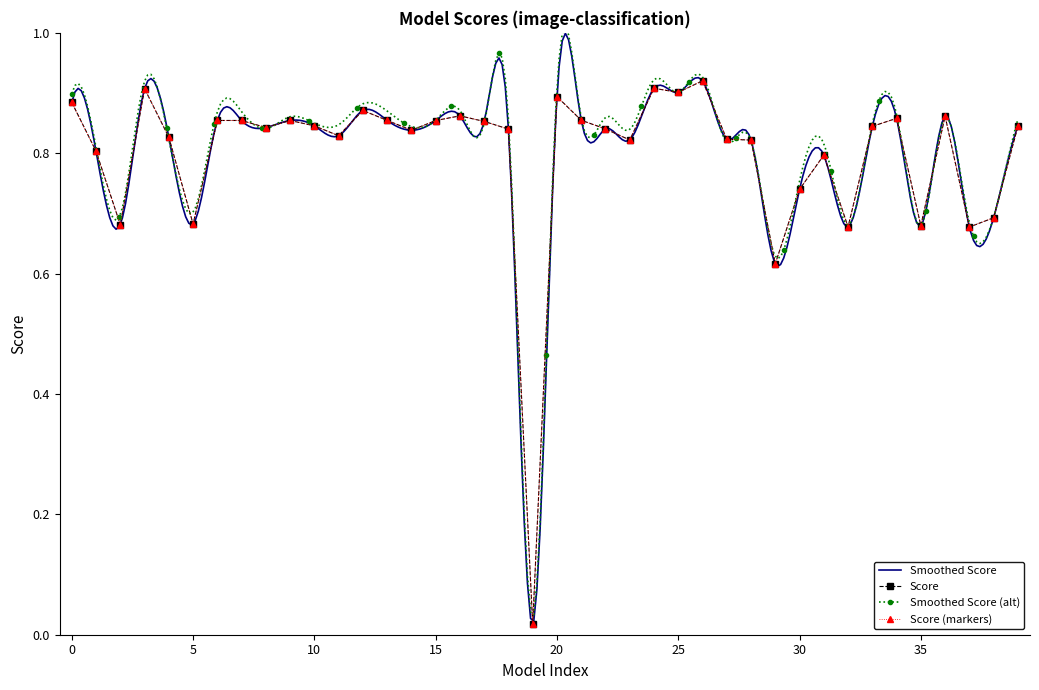

Reading left to right, extract all data points from this chart.

0.9	0.8	0.7	0.9	0.8	0.7	0.9	0.9	0.8	0.9	0.8	0.8	0.9	0.9	0.8	0.9	0.9	0.9	0.8	0.0	0.9	0.9	0.8	0.8	0.9	0.9	0.9	0.8	0.8	0.6	0.7	0.8	0.7	0.8	0.9	0.7	0.9	0.7	0.7	0.8